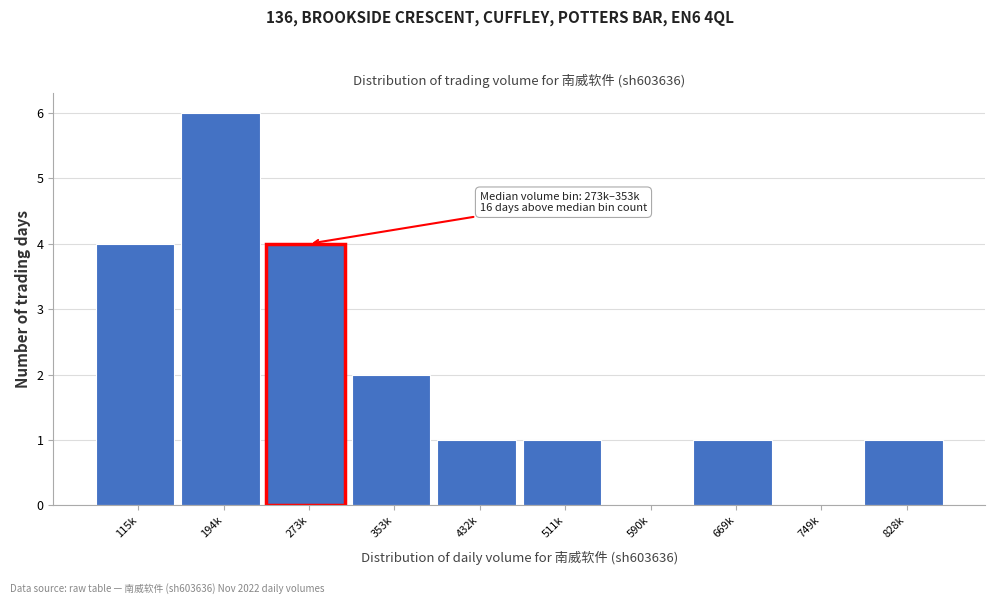

Reading left to right, extract all data points from this chart.

115k=4	194k=6	273k=4	353k=2	432k=1	511k=1	590k=0	669k=1	749k=0	828k=1